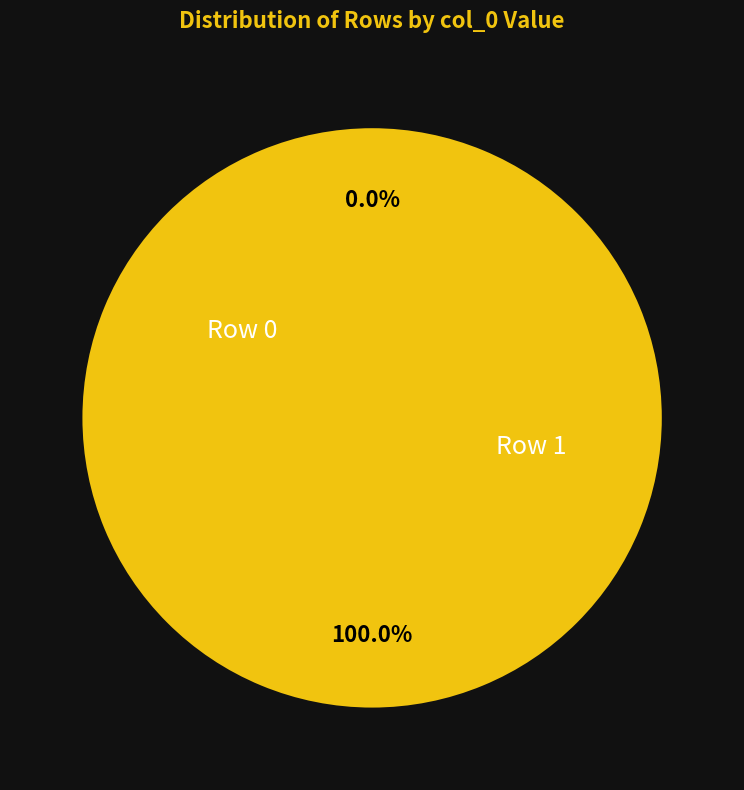

How many slices are in this pie chart?

2